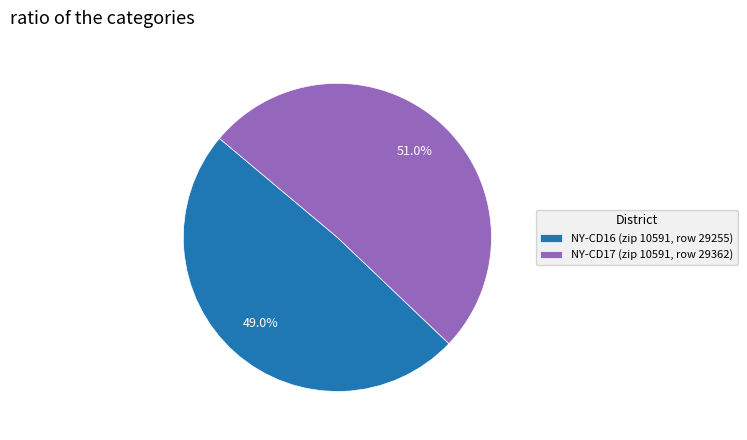

What percentage is NOT represented by NY-CD16 (zip 10591, row 29255)?

51.0%